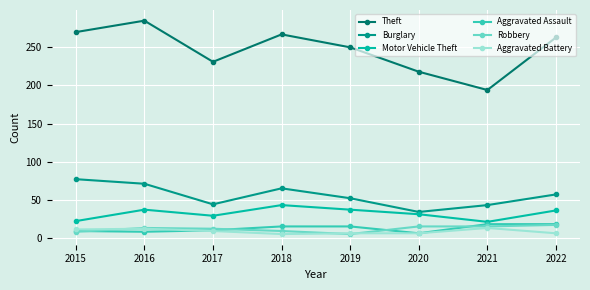

At which category does Theft reach its first local valley?

2017